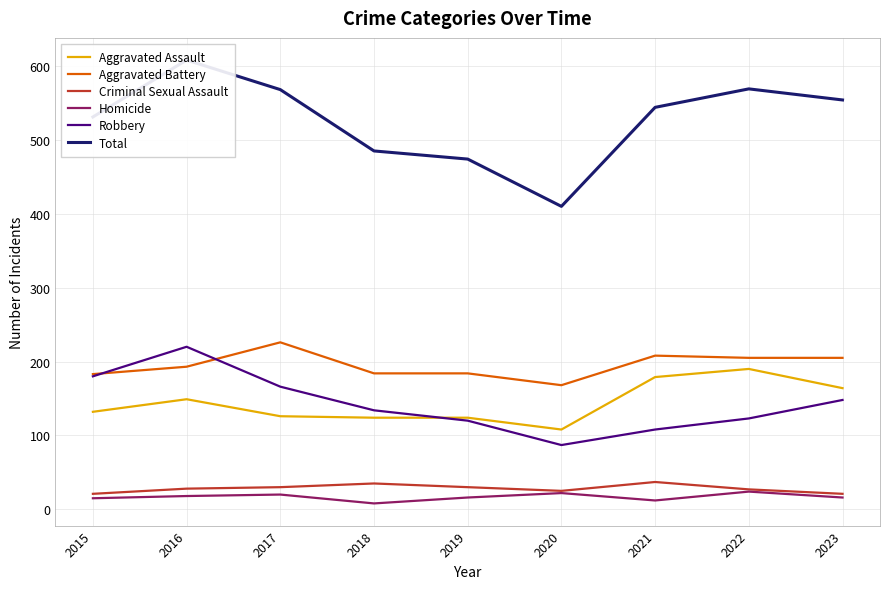

What is the value of the Aggravated Battery point at the 4th from the left?

184